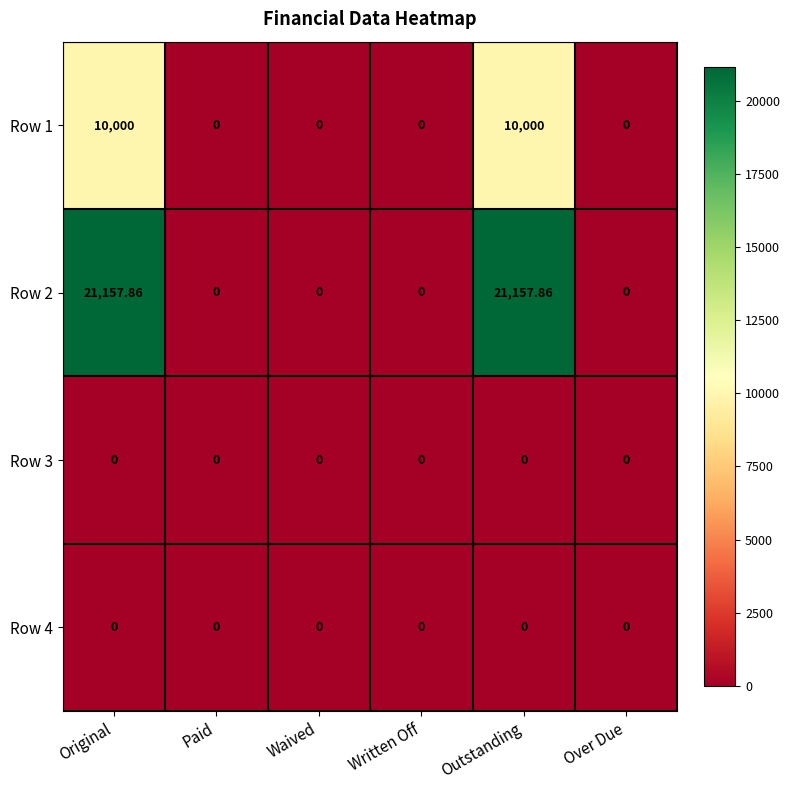

Reading right to left, extract all data points from this chart.

Row 1: Over Due=0.0	Outstanding=10000.0	Written Off=0.0	Waived=0.0	Paid=0.0	Original=10000.0
Row 2: Over Due=0.0	Outstanding=21157.9	Written Off=0.0	Waived=0.0	Paid=0.0	Original=21157.9
Row 3: Over Due=0.0	Outstanding=0.0	Written Off=0.0	Waived=0.0	Paid=0.0	Original=0.0
Row 4: Over Due=0.0	Outstanding=0.0	Written Off=0.0	Waived=0.0	Paid=0.0	Original=0.0